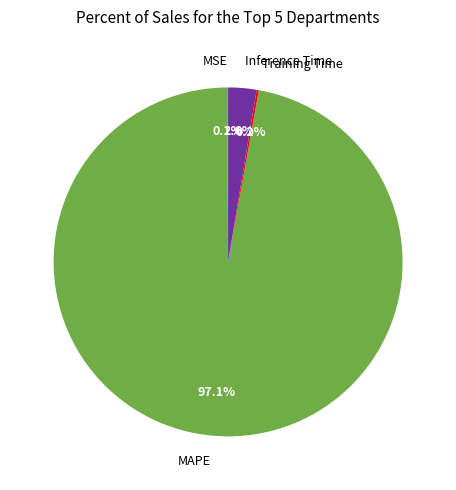

What is the largest slice in the pie chart?

MAPE